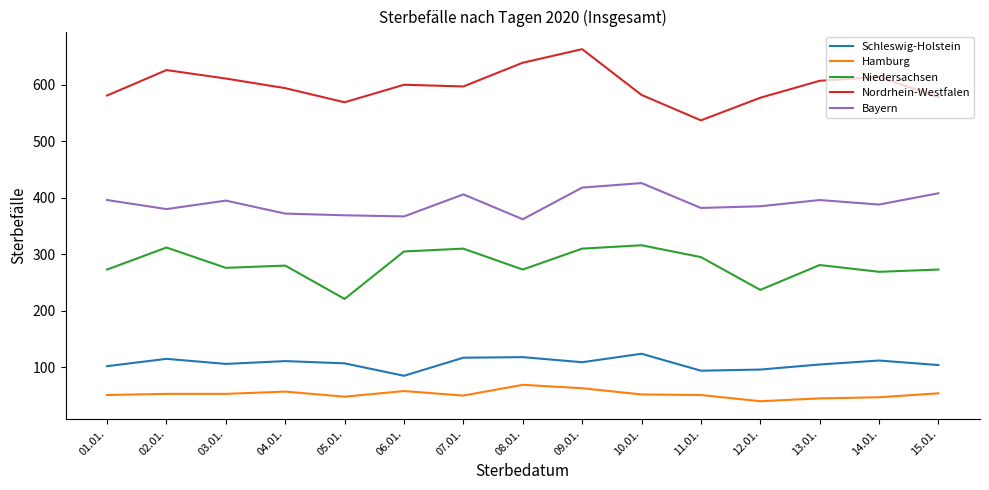

Is the value of Niedersachsen at 08.01. greater than the value of Hamburg at 02.01.?

Yes